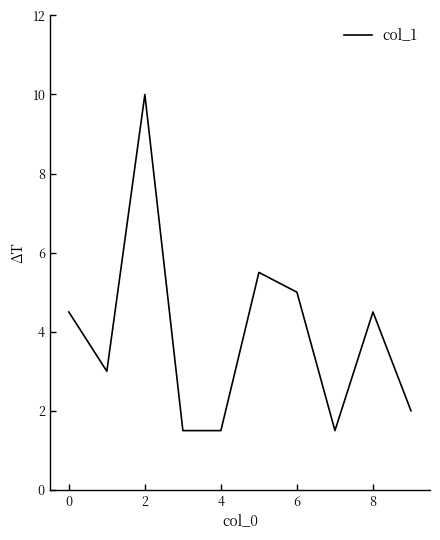

What is the maximum value shown in the chart?

10.0